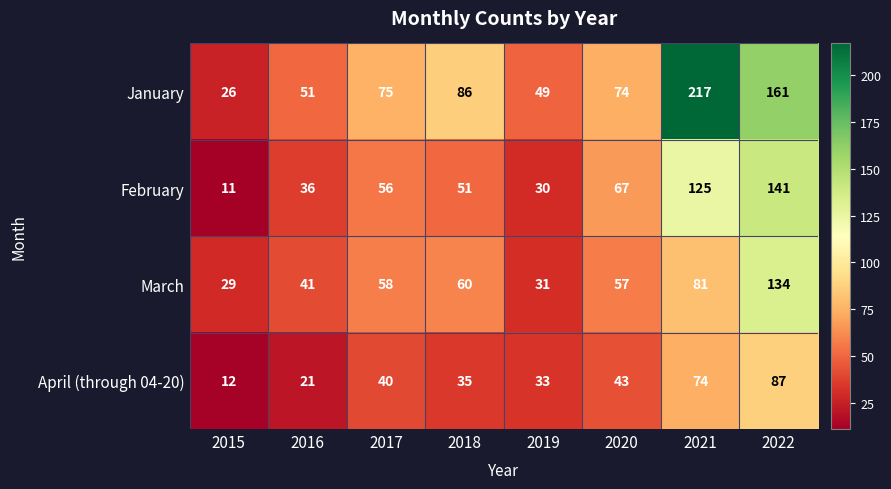

Count the number of data series in this chart.

4